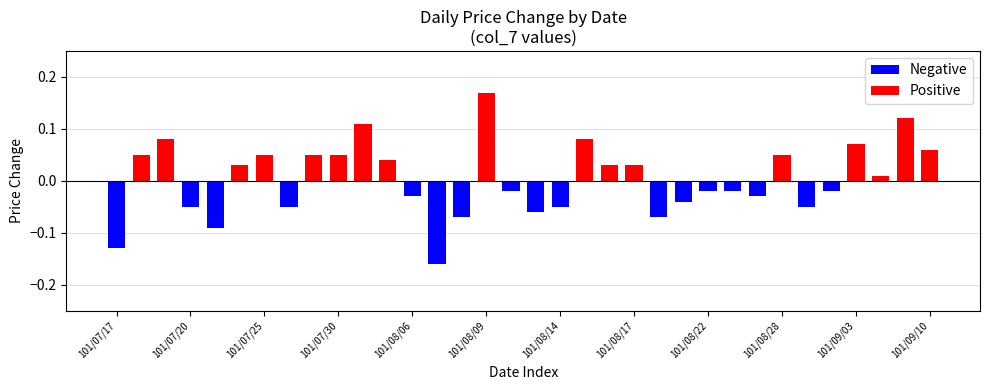

At which category does the chart reach its peak across all series?

101/08/09